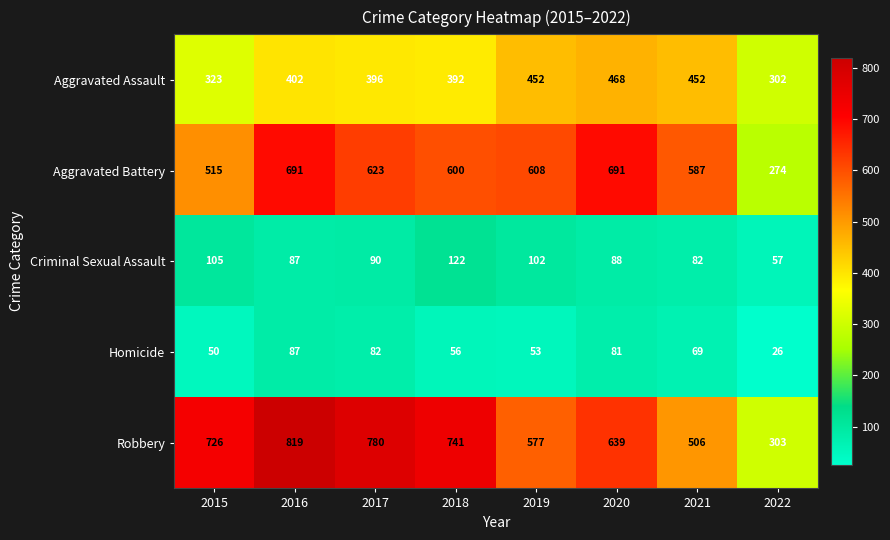

True or false: Aggravated Assault has a value of 323 at 2015.

True